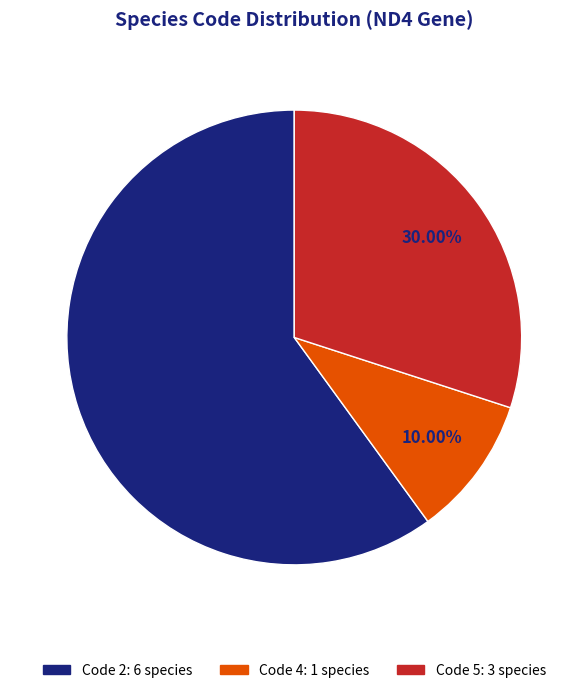

Does any single category account for the majority?

Yes